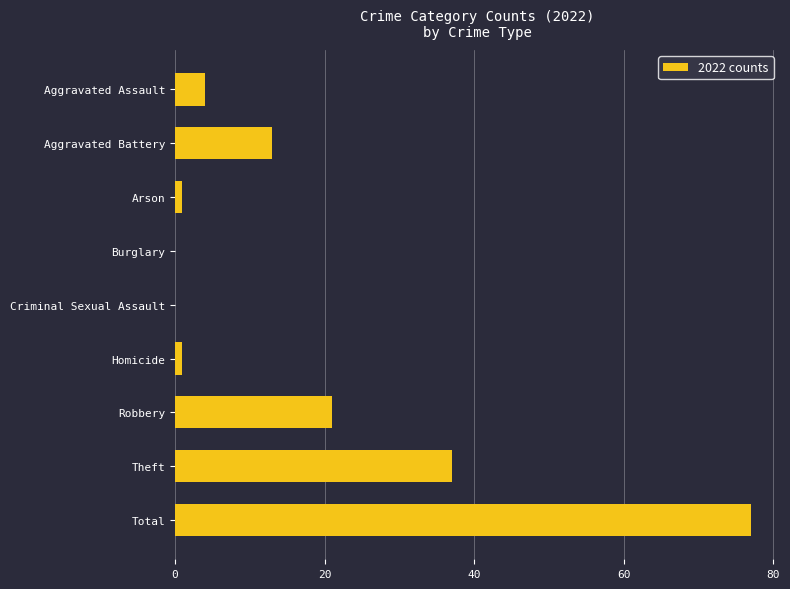

Reading top to bottom, what are all the values shown in this chart?

Aggravated Assault=4	Aggravated Battery=13	Arson=1	Burglary=0	Criminal Sexual Assault=0	Homicide=1	Robbery=21	Theft=37	Total=77